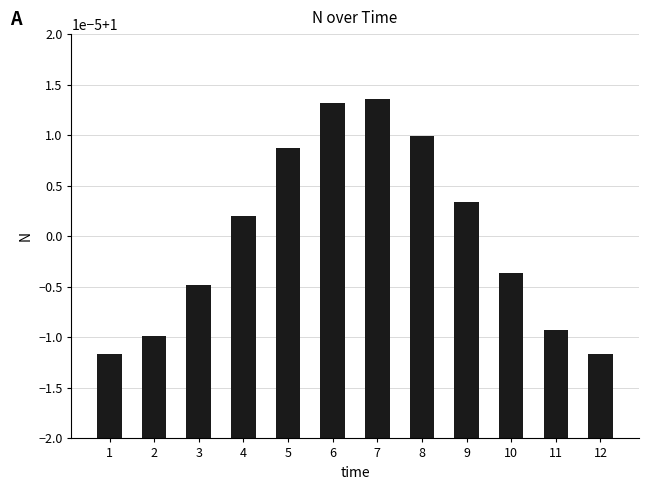

The chart shows a value of 1.4 at 4. True or false?

False